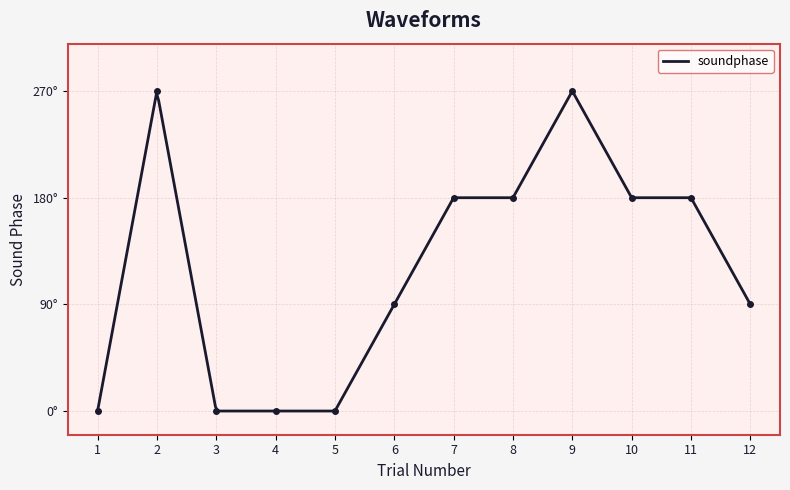

Is it true that the value at 11 is 105?

False